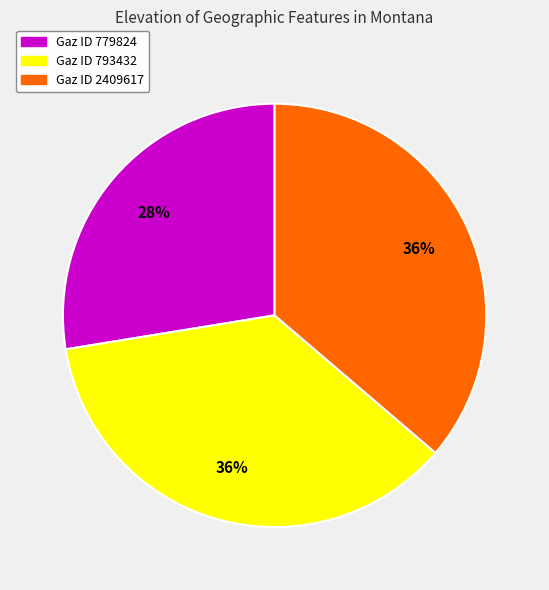

Is there a majority slice in this chart?

No